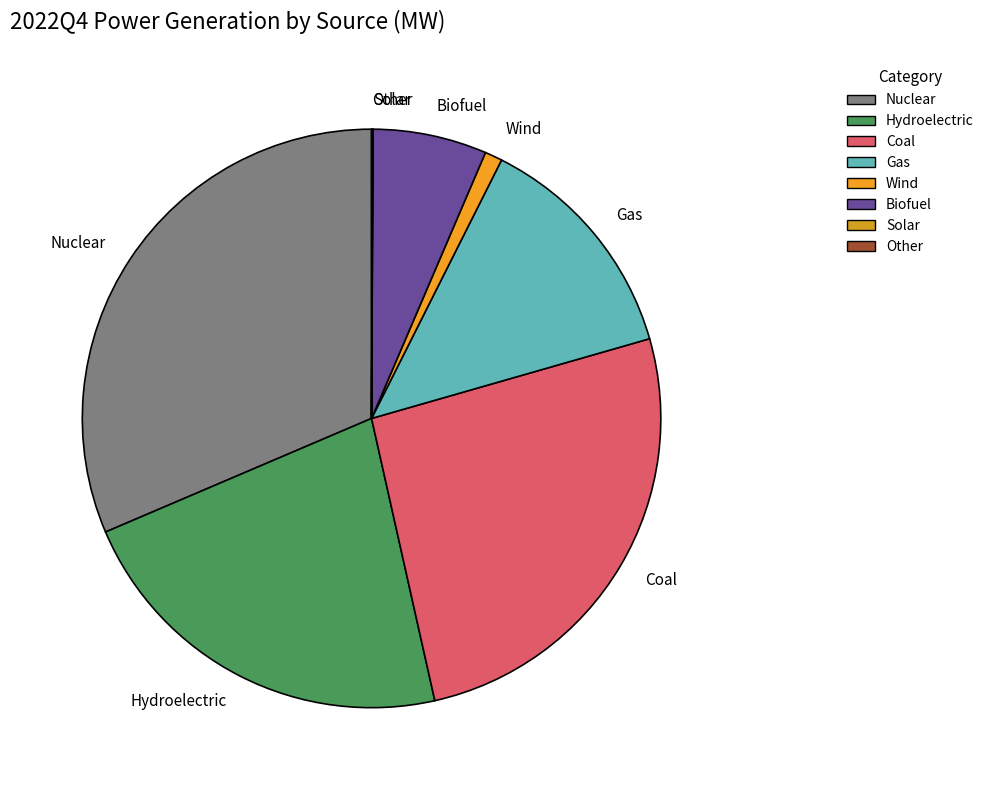

Is the sum of Nuclear and Biofuel greater than half?

No